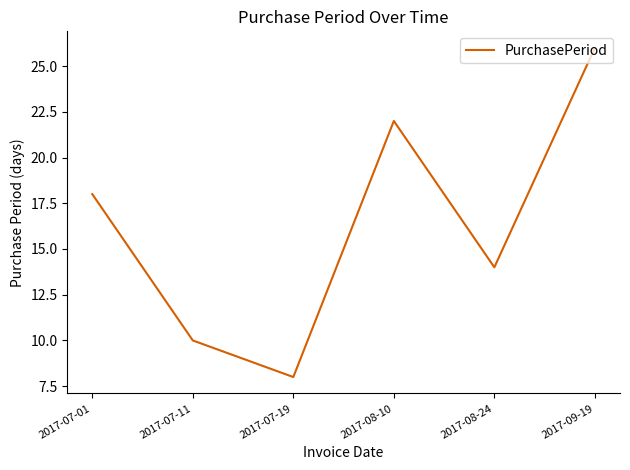

What is the sum of the values at 2017-08-24 and 2017-08-10?

36